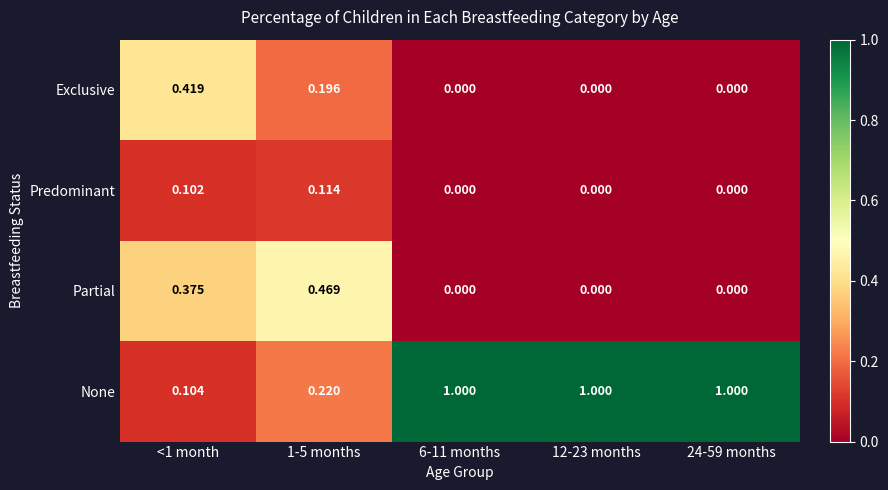

Which series has the largest range (max minus min)?

None